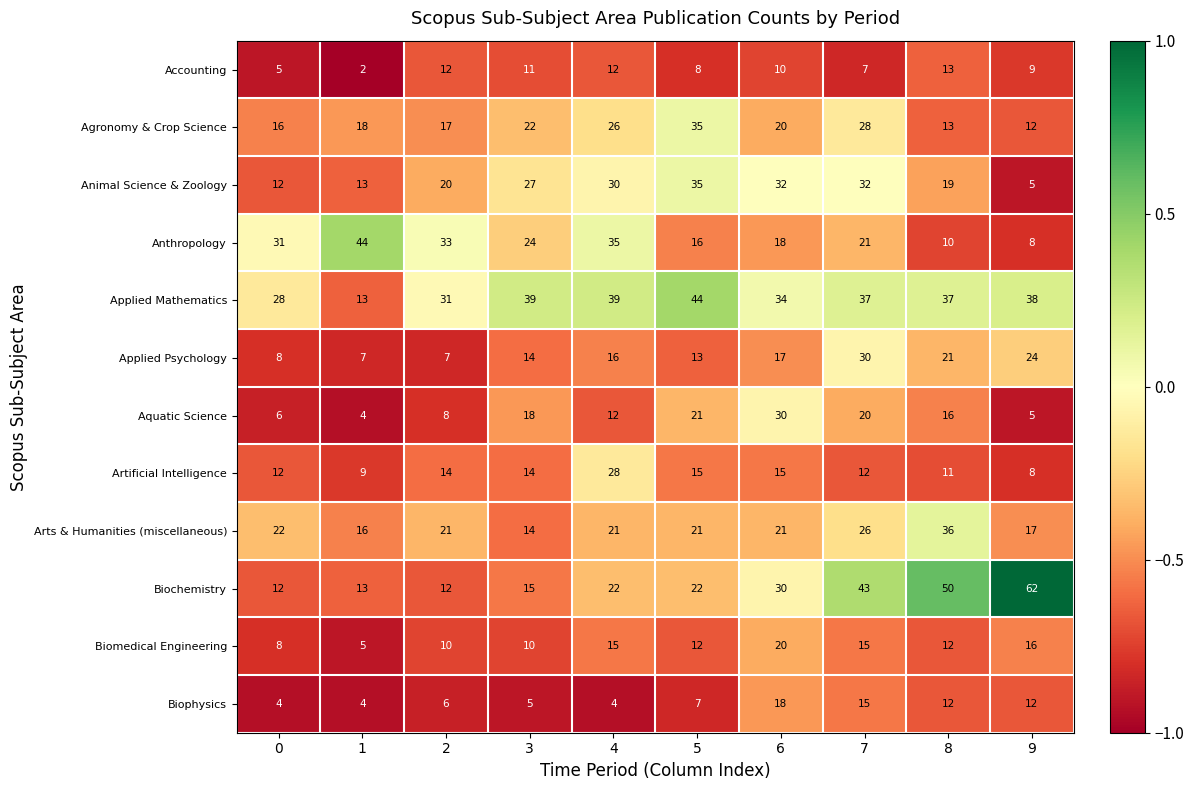

Read the Applied Mathematics value at 9, to the nearest 10.

40